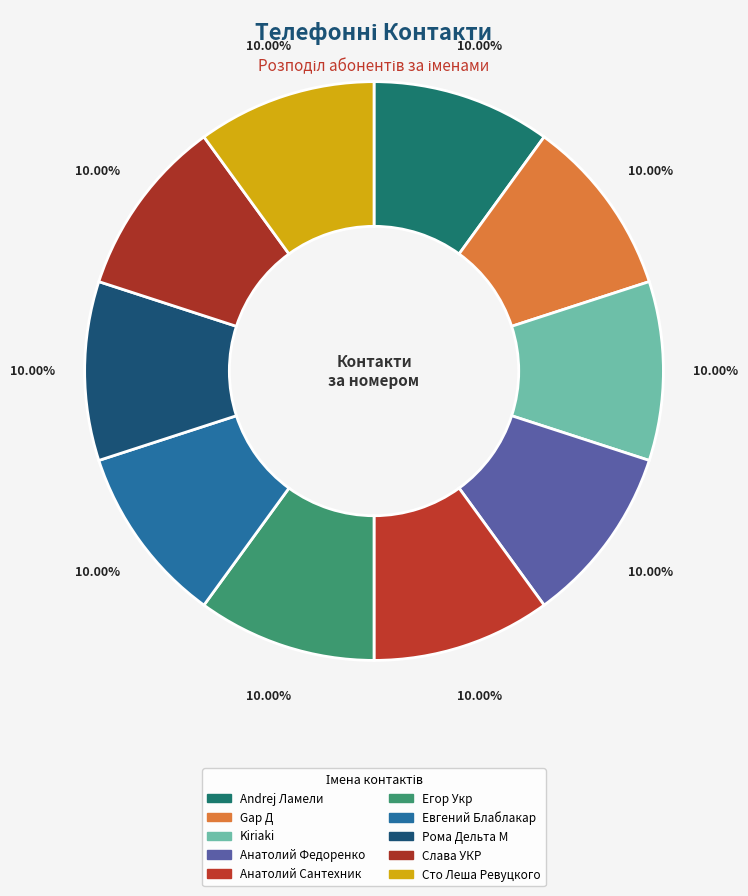

How many slices are in this pie chart?

10